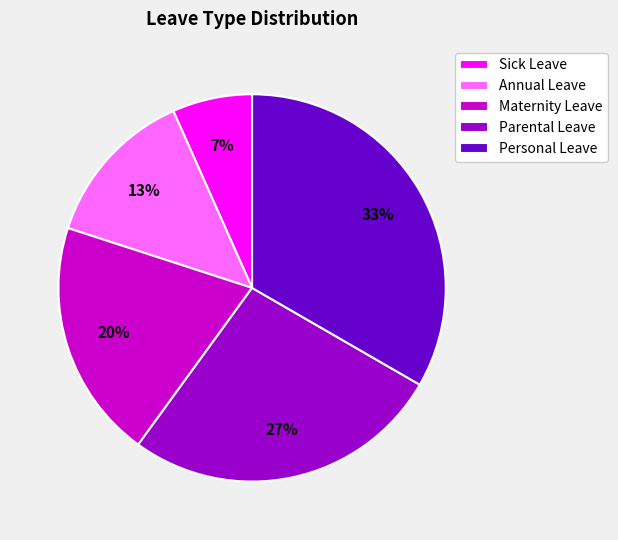

To the nearest percent, what is the difference between the Parental Leave and Sick Leave slice percentages?

20%